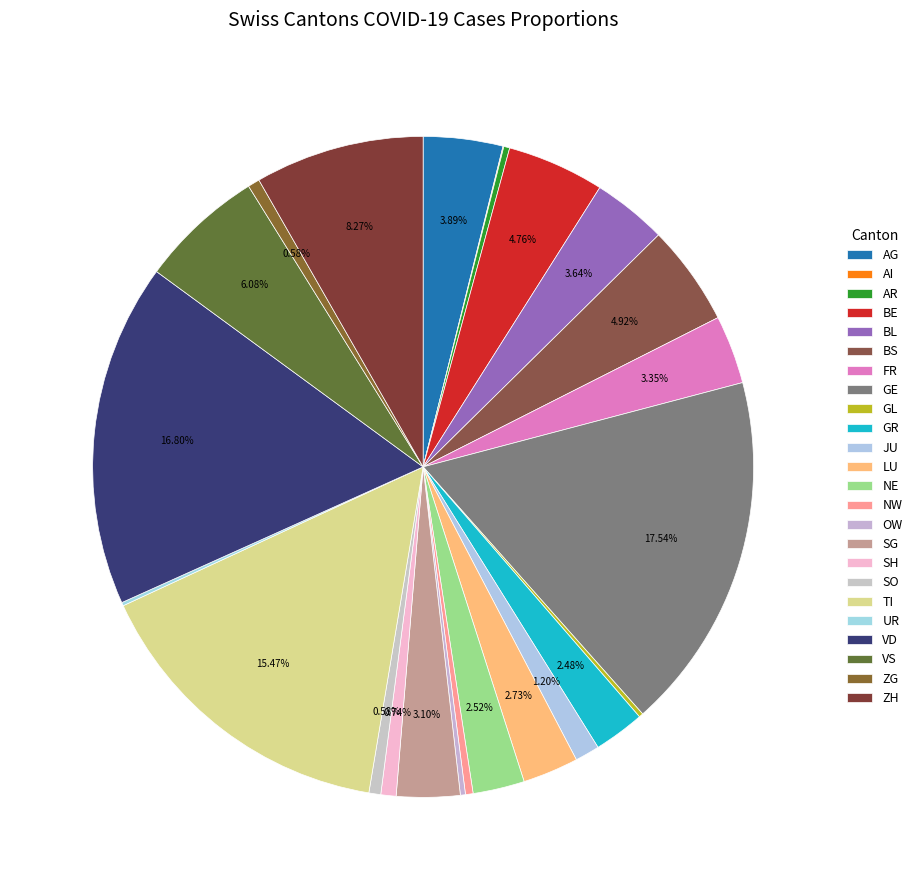

Approximately how many times larger is the value at SH compared to ZH?

0.1